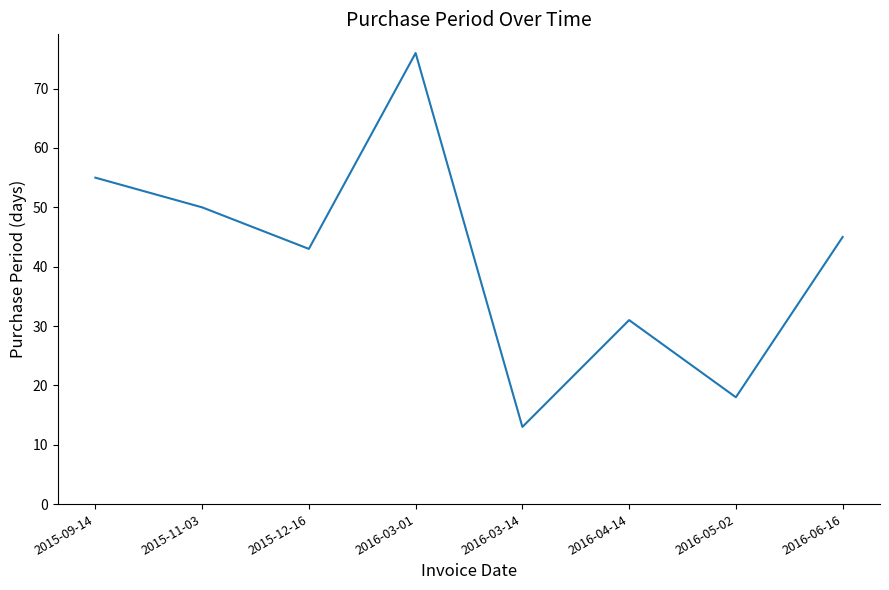

What position from the left is 2016-06-16?

8